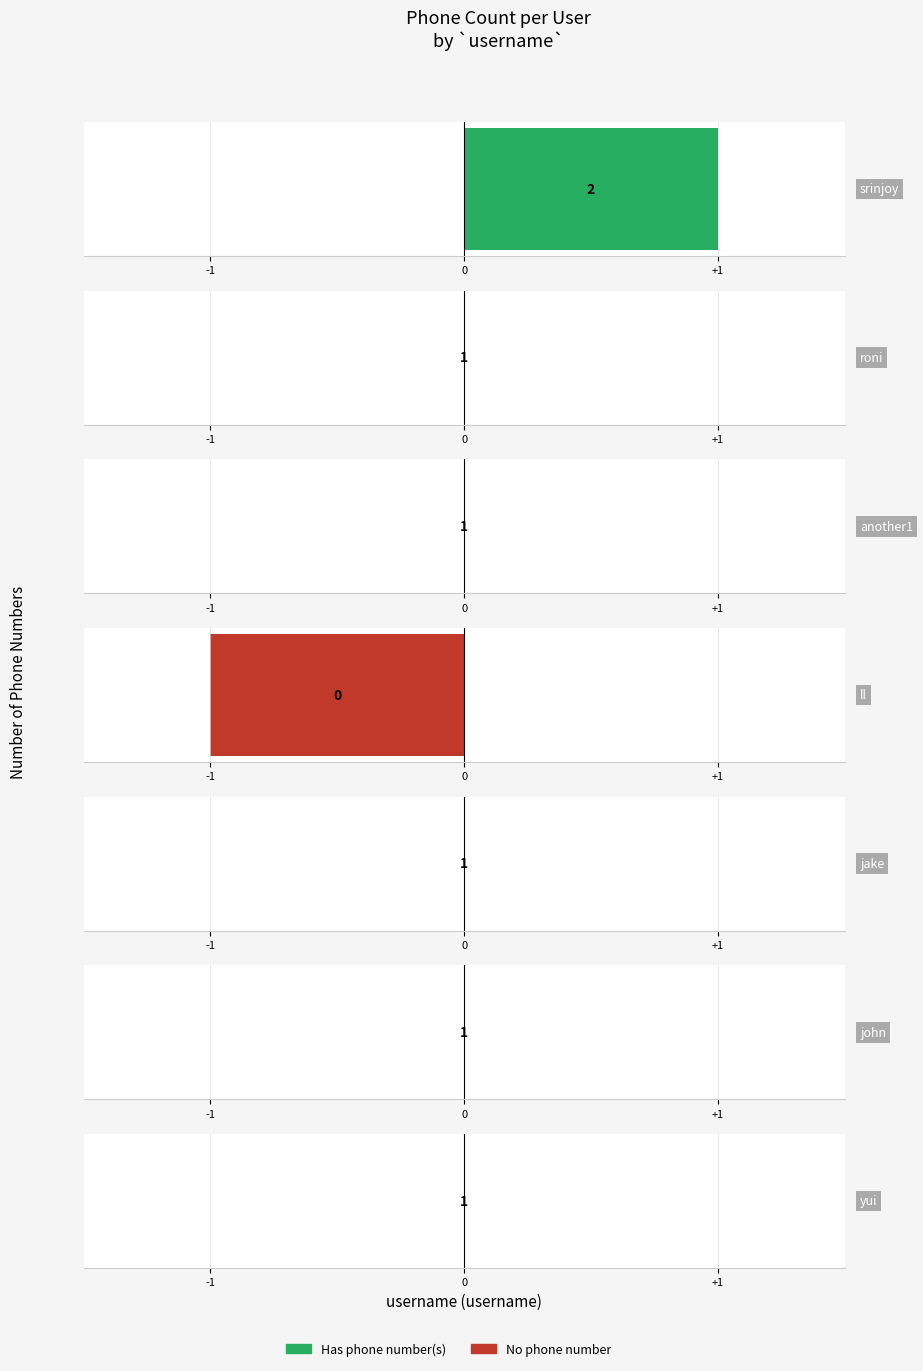

How many positive values are there?

6